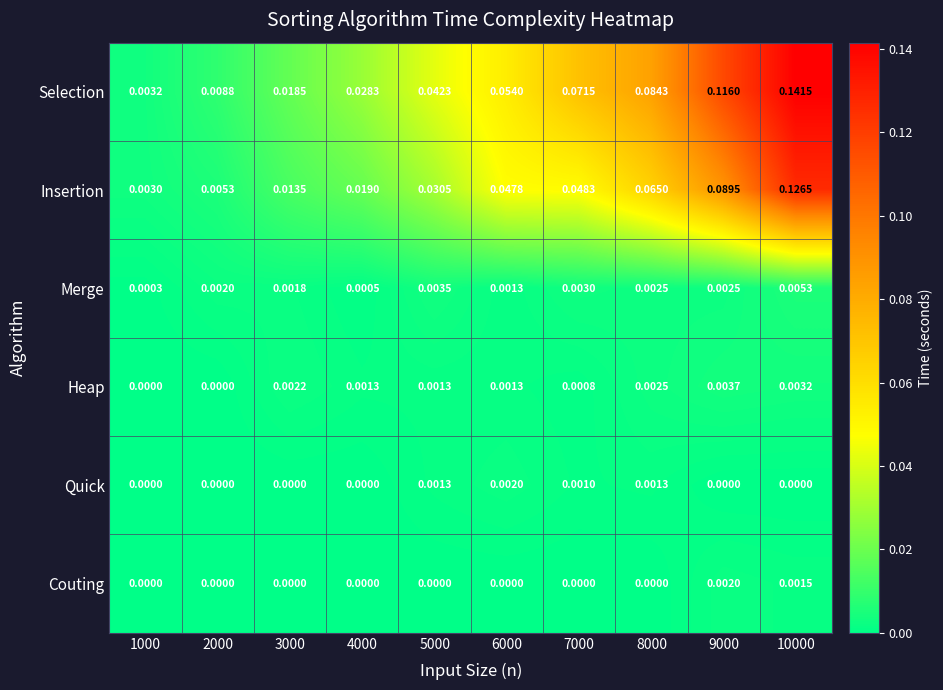

Which series changed the most between 1000 and 3000?

Selection